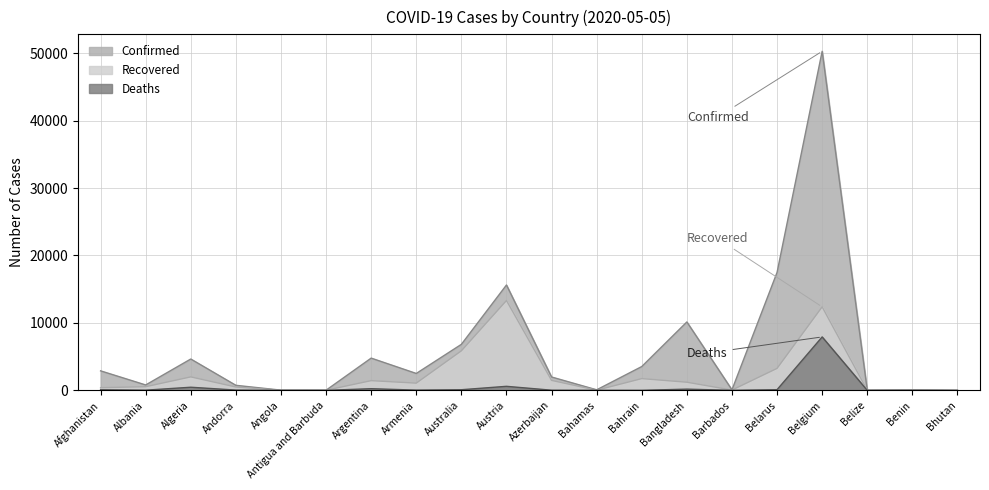

Reading left to right, list all the values displayed in this chart.

Confirmed: 2894	803	4648	750	35	25	4783	2507	6823	15621	1984	83	3533	10143	82	17489	50267	18	96	7
Recovered: 397	543	1998	499	11	15	1442	1071	5863	13316	1480	24	1744	1209	44	3259	12378	13	50	5
Deaths: 90	31	465	45	2	3	249	39	96	600	26	11	8	182	7	103	7924	2	2	0